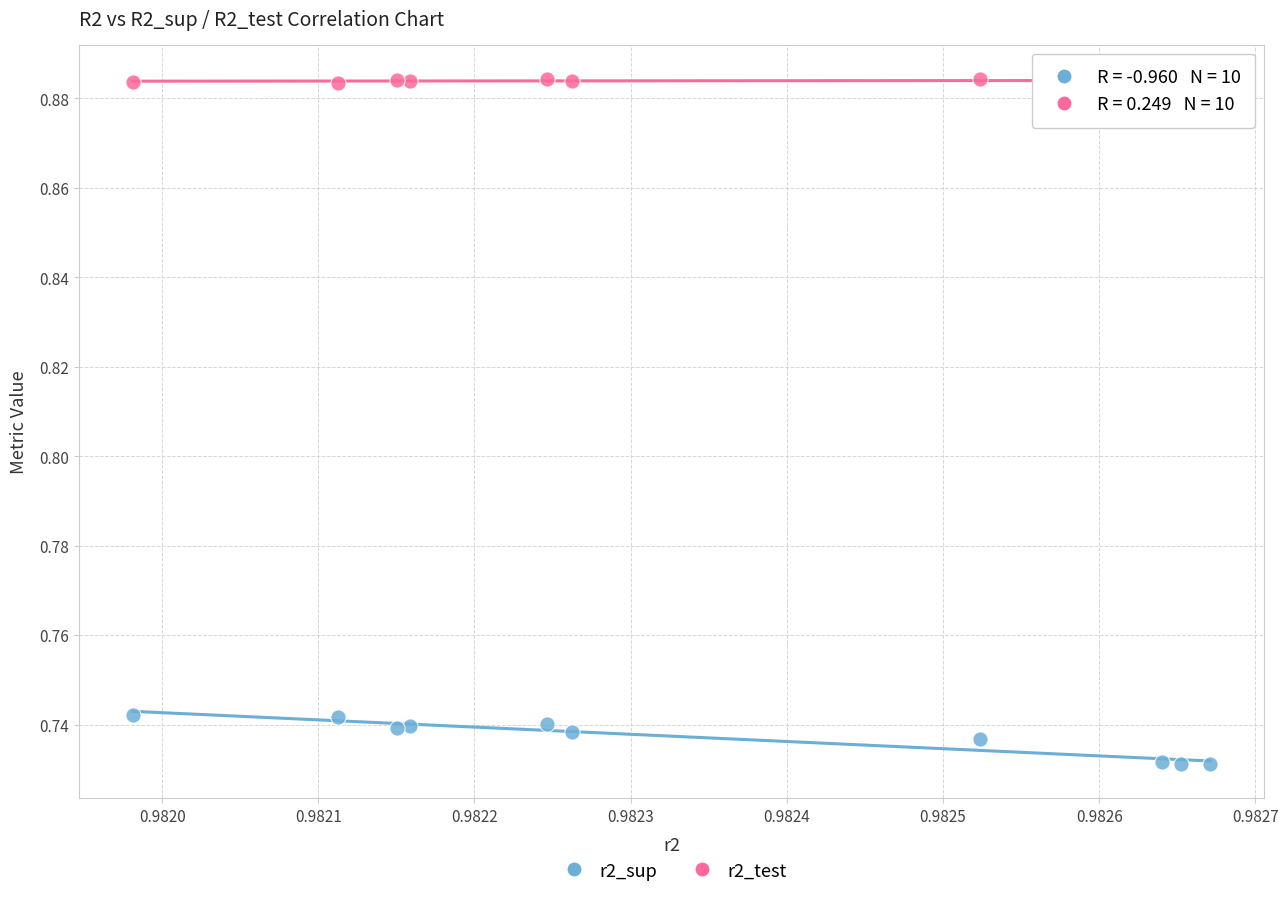

Which series has the widest spread of Y values?

r2_sup